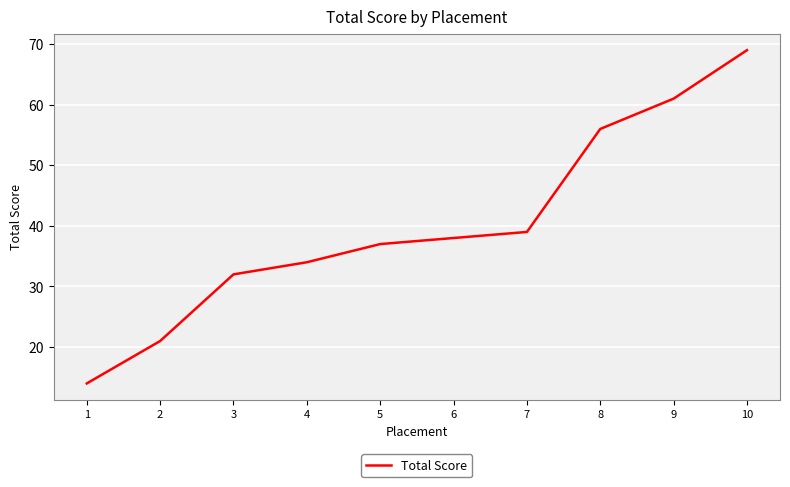

What is the approximate value at 8, to the nearest 5?

55